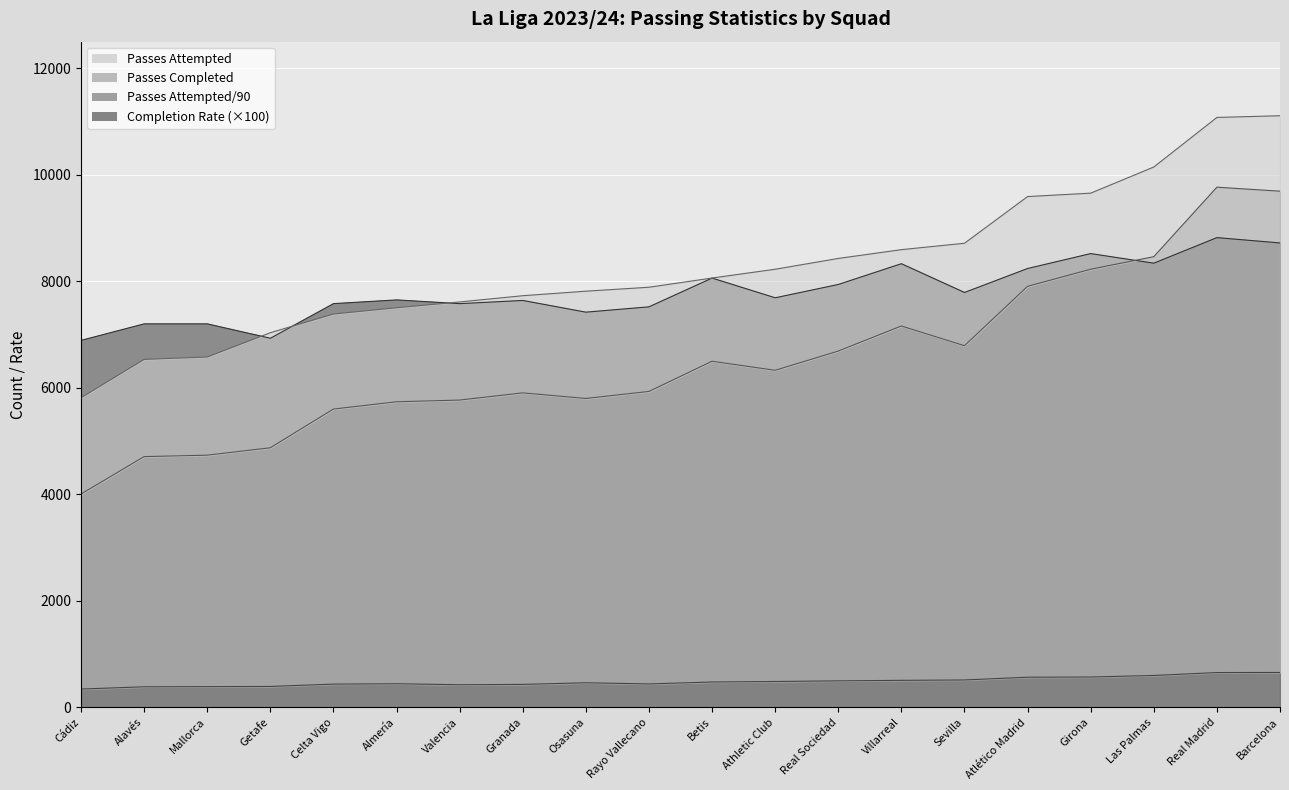

The Completion Rate series shows 123.5 at Osasuna. True or false?

False